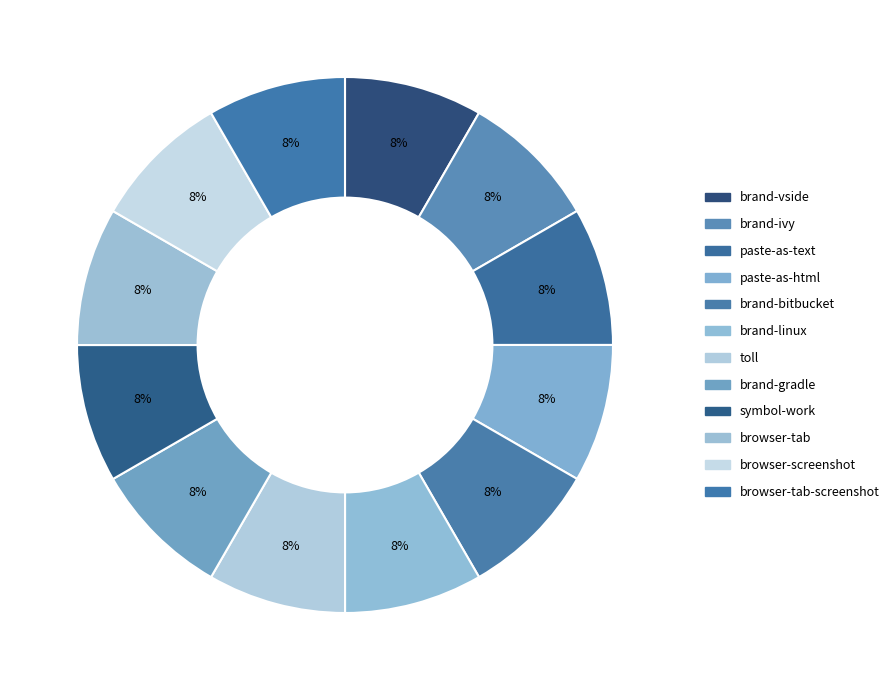

What is the smallest slice in the pie chart?

brand-vside